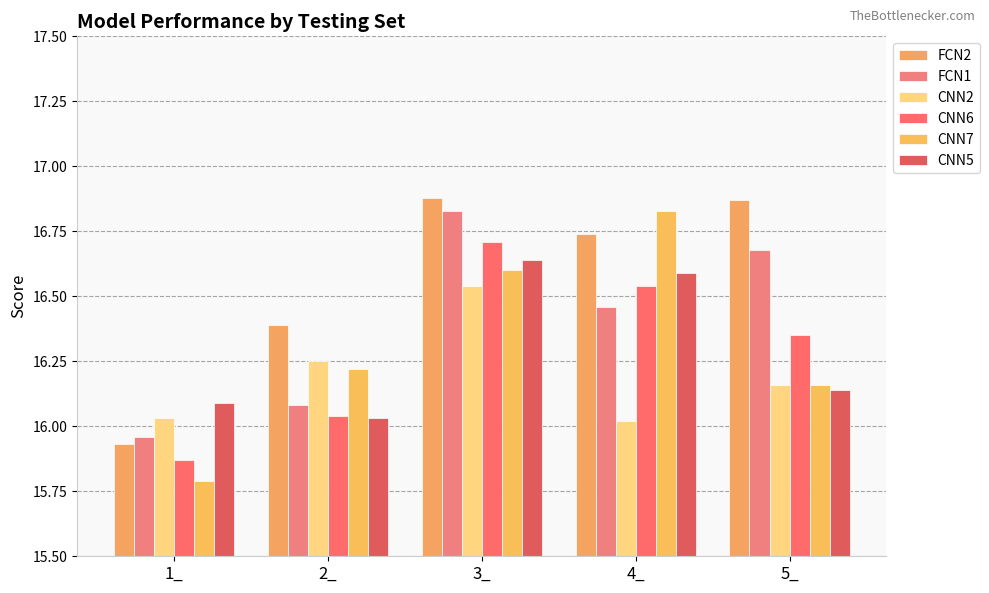

Which series has the largest total across all categories?

FCN2